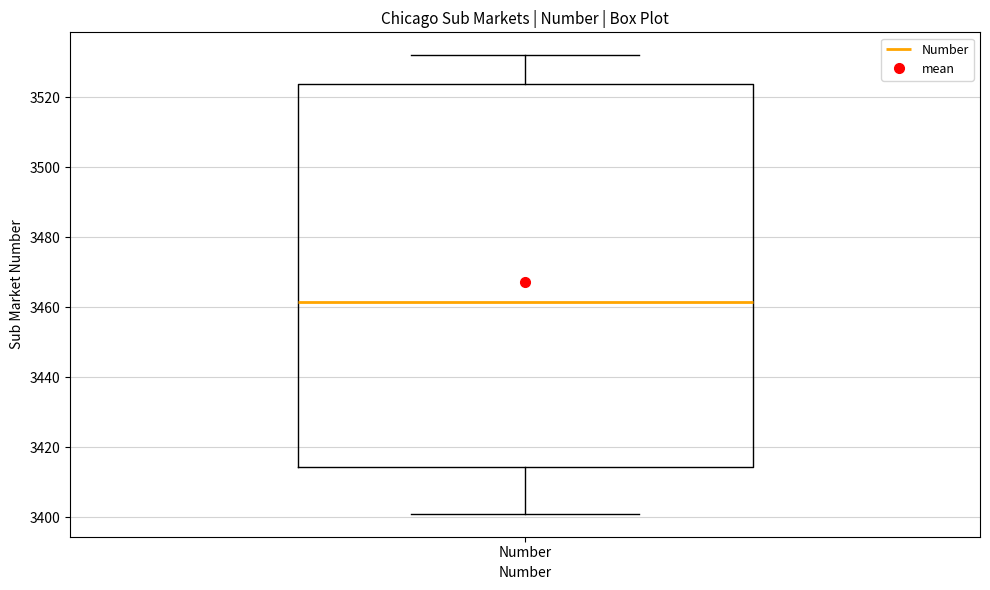

Transcribe this box plot: give where the median line is, the range the box spans, and where the two whiskers end, as read against the y-axis. The values are not printed on the chart, so give them approximately, as read against the axis.

median 3462, box 3414 to 3524, whiskers 3402 to 3532